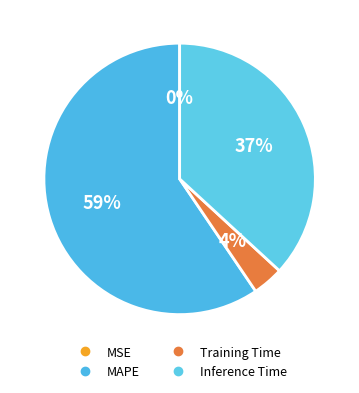

True or false: Training Time accounts for 1% of the total.

False